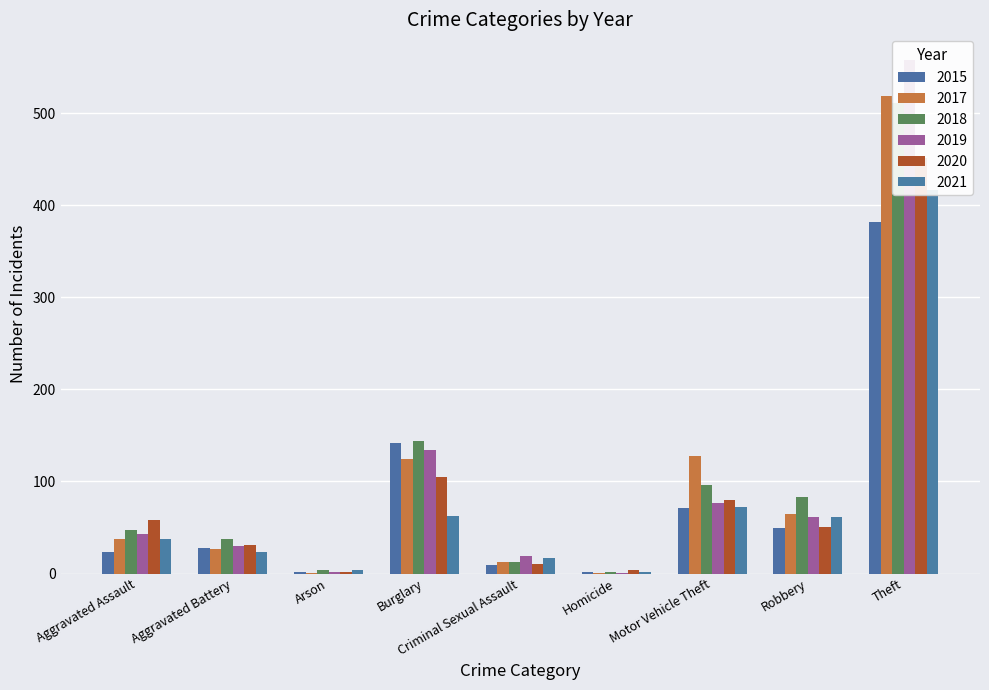

Which category has the highest value across all series?

Theft